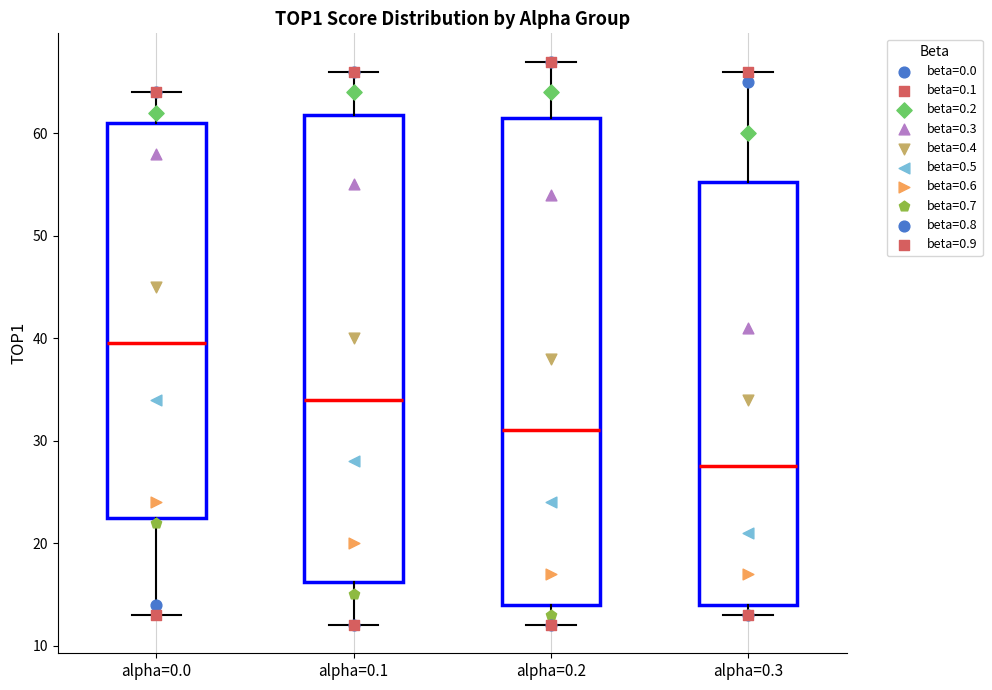

Comparing the boxes themselves (not the whiskers), which one is the tallest?

alpha=0.2